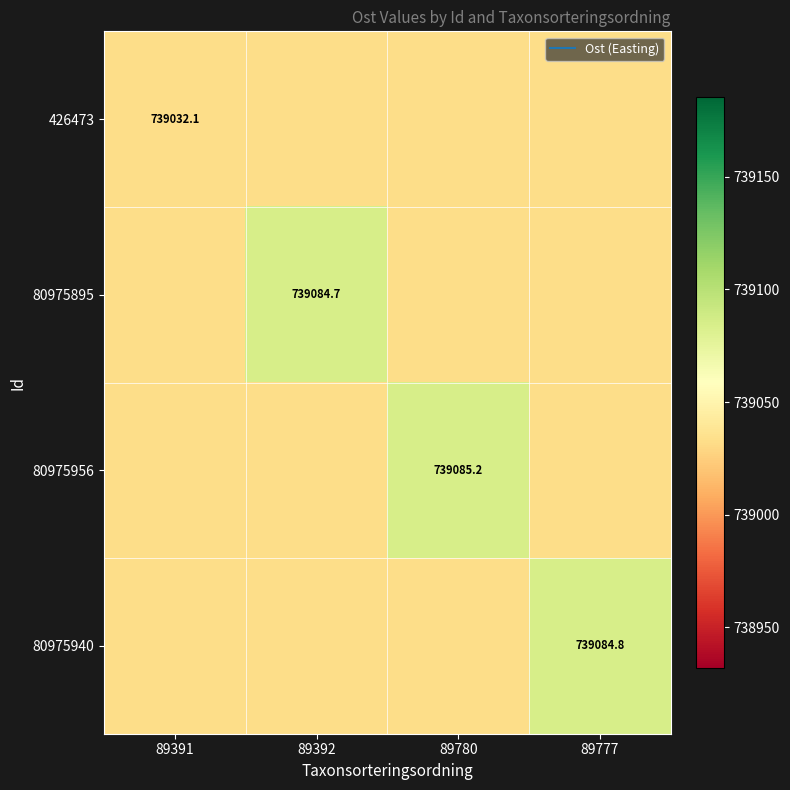

What is the greatest value displayed?

739085.2